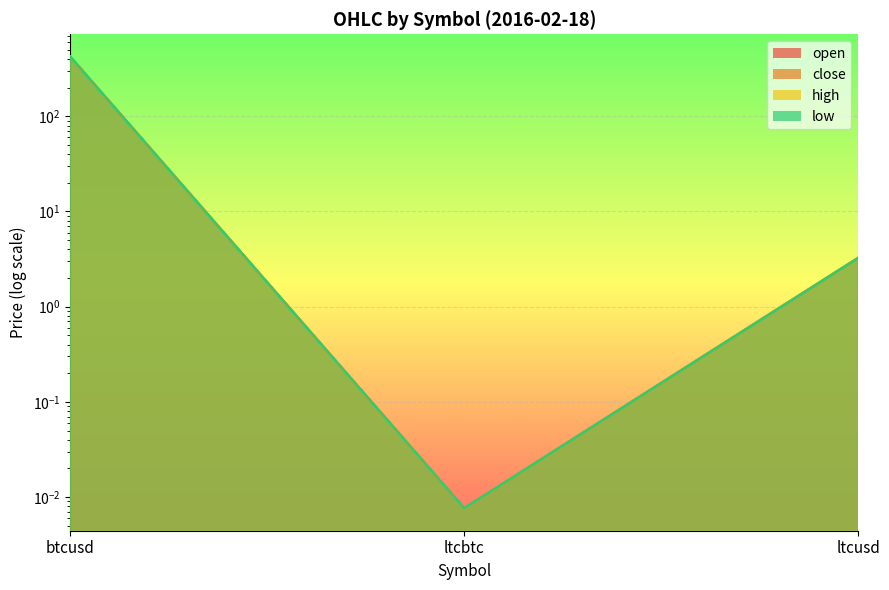

What is the sum of the close values at btcusd and ltcusd?

424.7